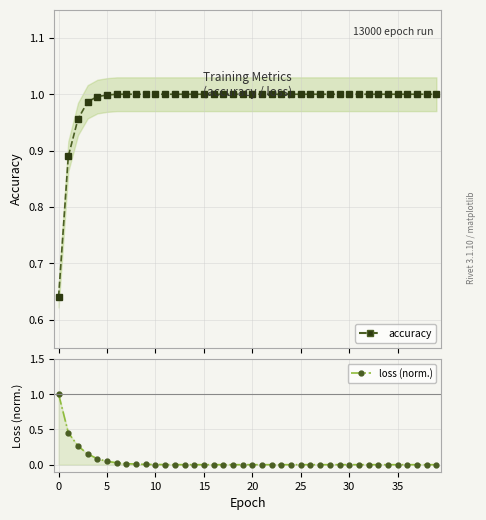

At which label is loss (norm.) closest to 0?

39